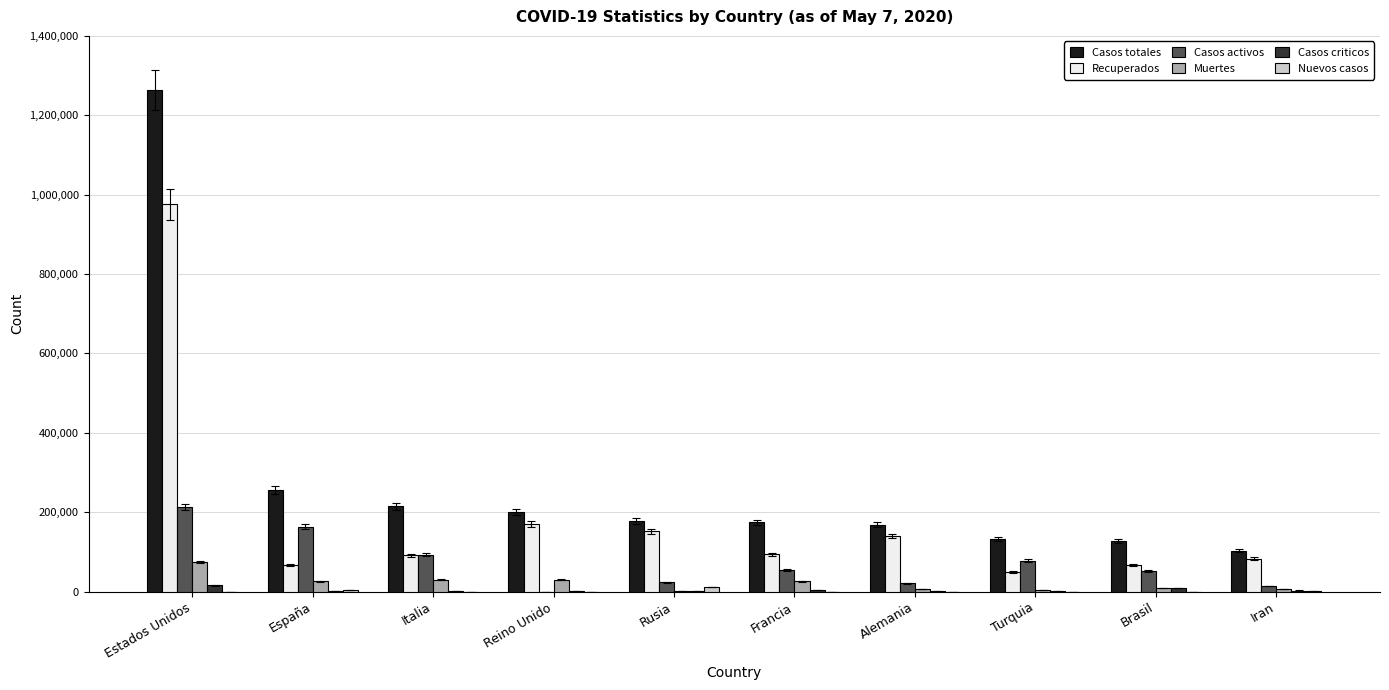

How many groups of bars are there?

10